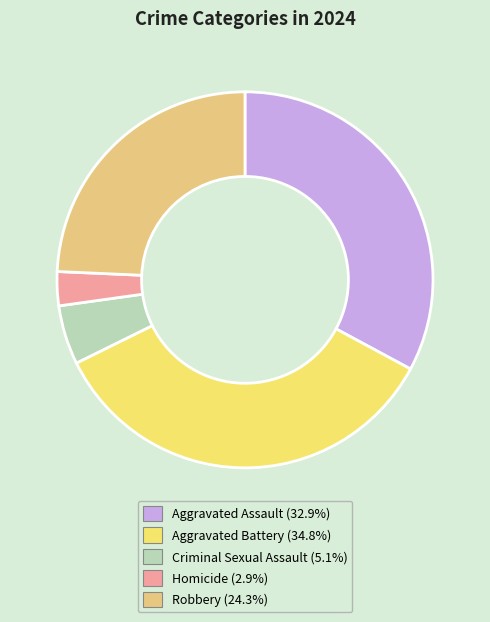

What percentage is the Homicide slice, to the nearest percent?

3%